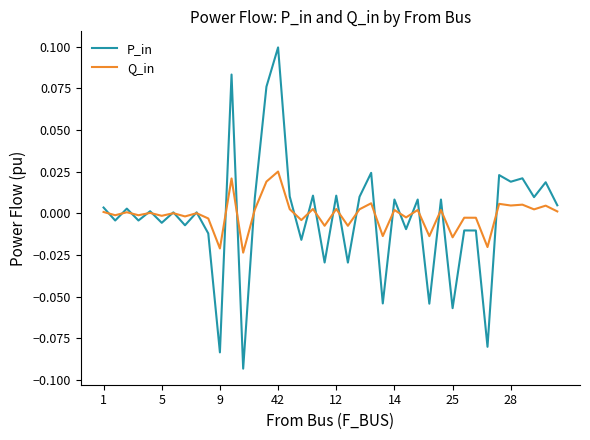

List the series in order of their peak value, lowest first.

Q_in, P_in